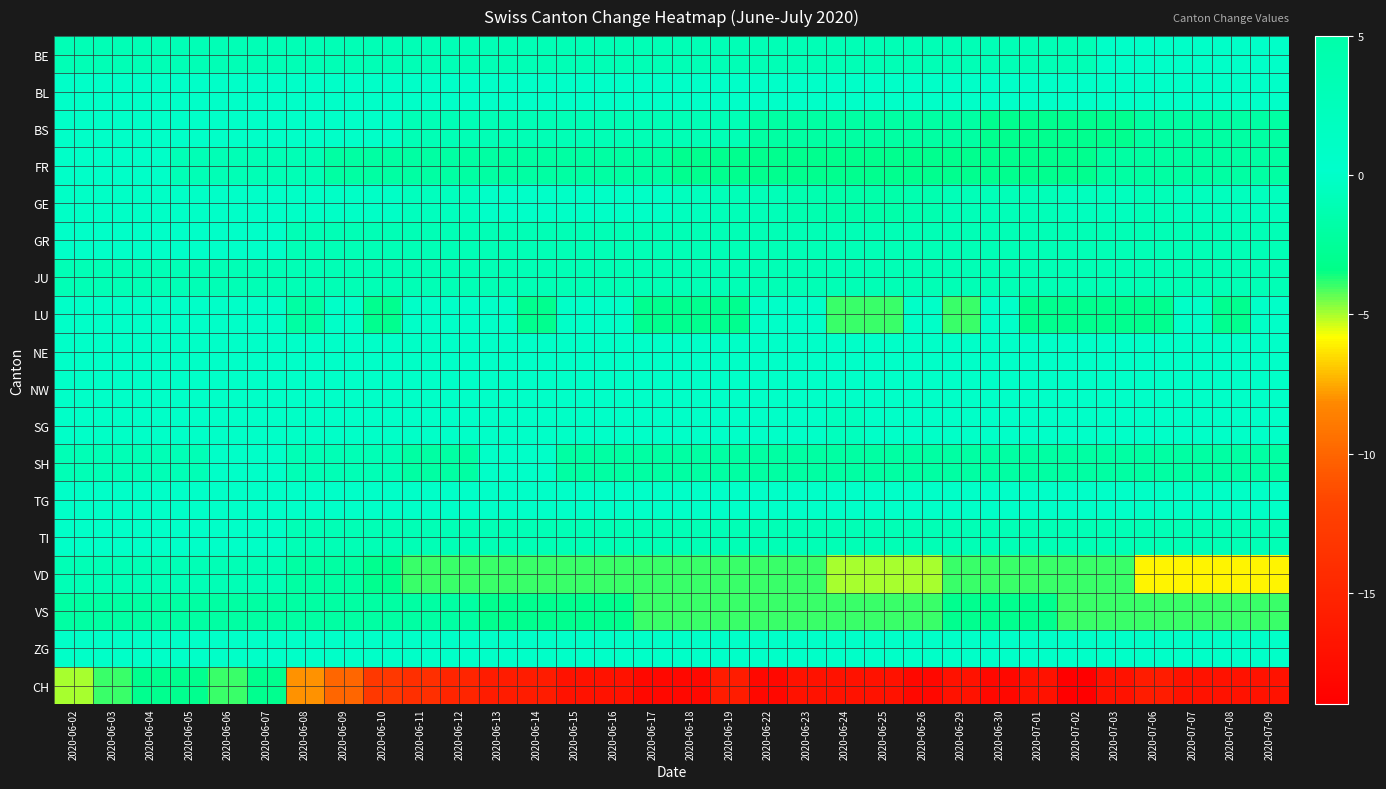

What is the spread (max minus min) of values at 2020-06-18?

20